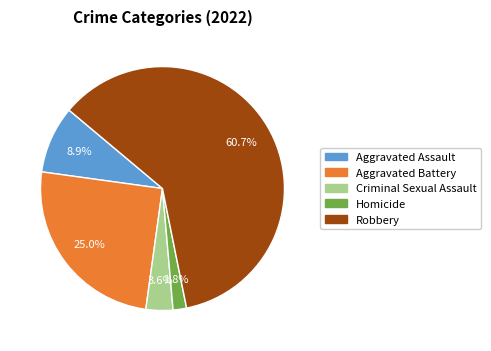

To the nearest percent, what is the difference between the largest and smallest slice percentages?

59%